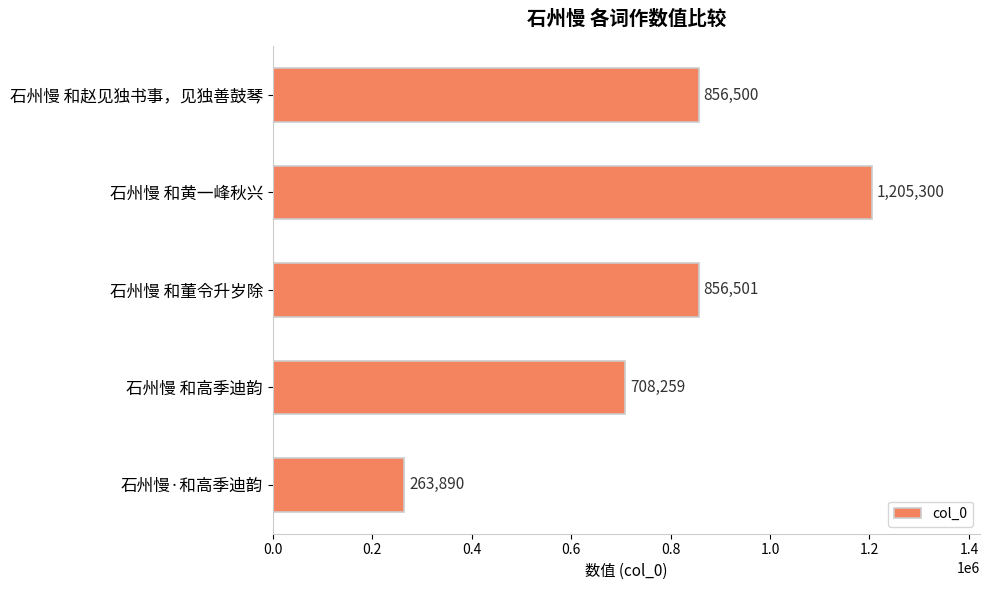

What is the difference between the second highest and second lowest values?

148242